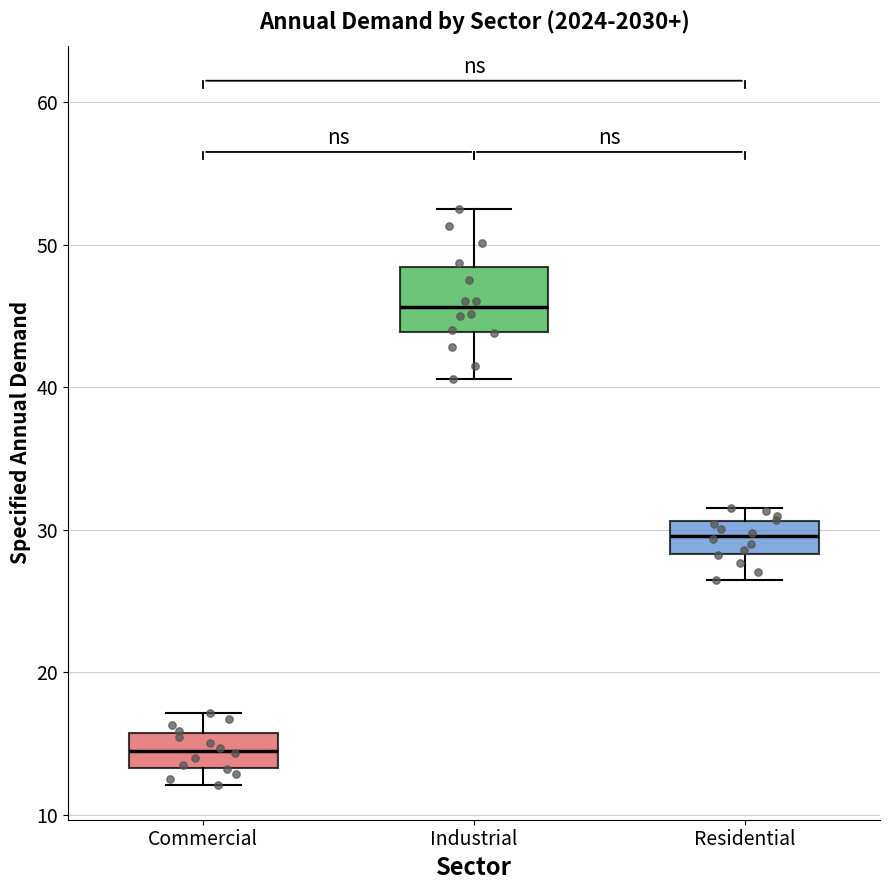

Which box is the tallest, from its lower edge to its upper edge?

Industrial